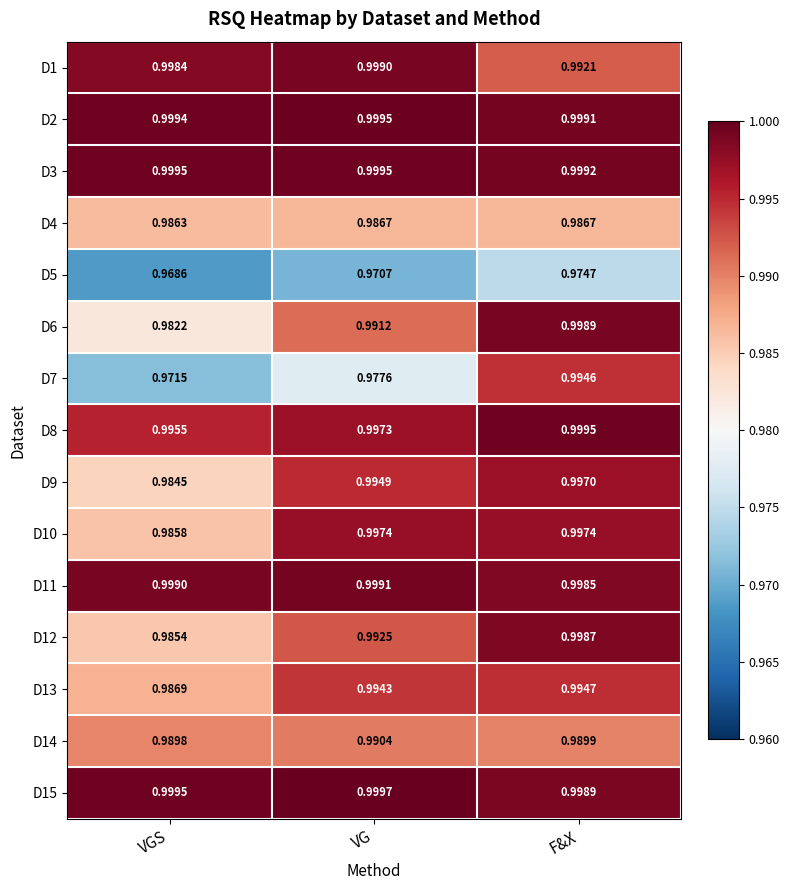

At which category is the sum across all series the highest?

F&X